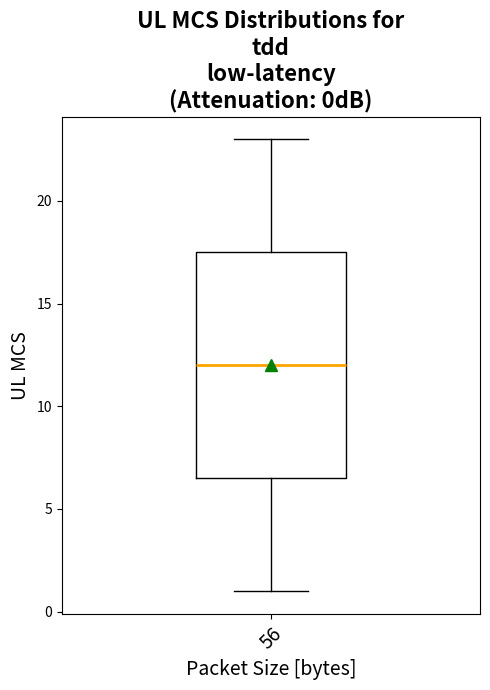

Where does the upper whisker of the box at x = 56 end on the y-axis? The values are not printed on the chart, so give them approximately, as read against the axis.

23.0